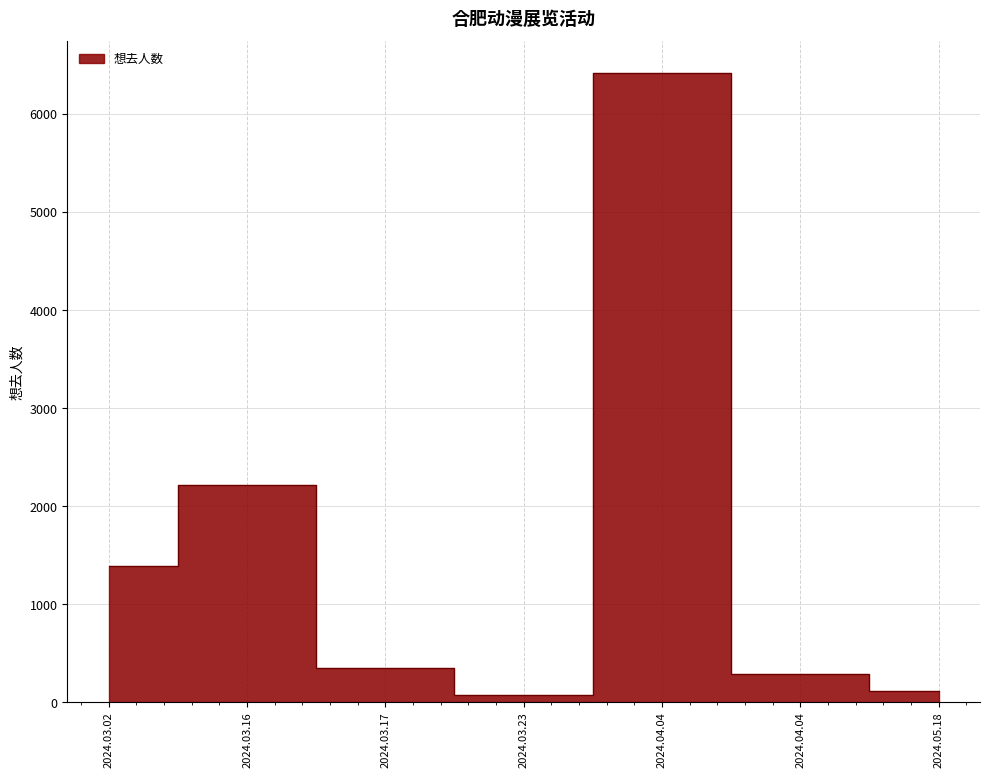

List the labels in order of value, smallest first.

2024.03.23, 2024.05.18, 2024.04.04, 2024.03.17, 2024.03.02, 2024.03.16, 2024.04.04